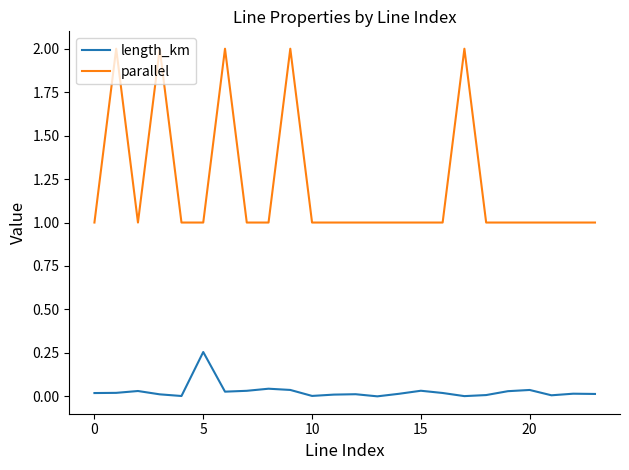

Which series has the largest range (max minus min)?

parallel